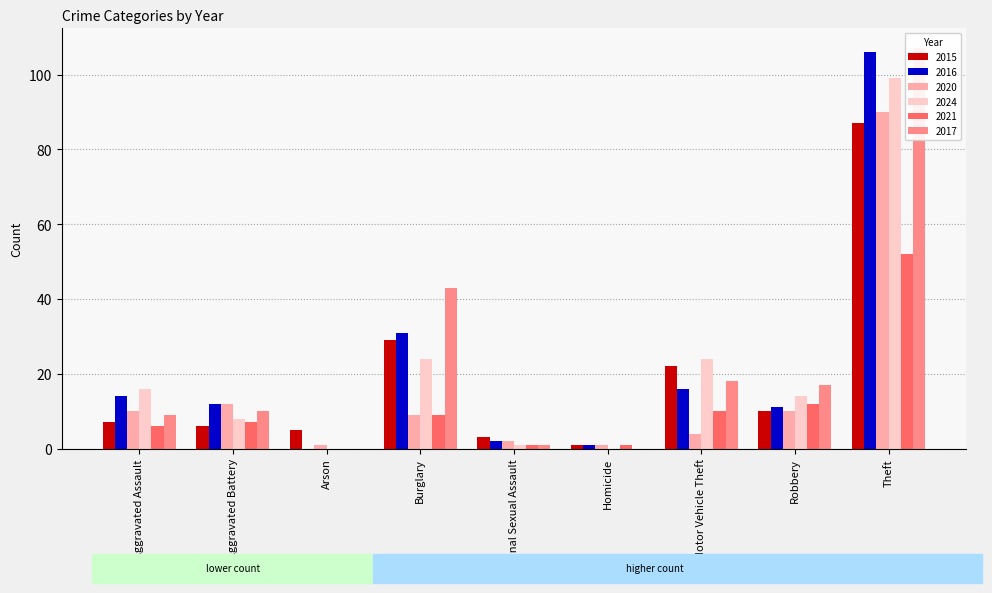

The value of 2016 at Homicide is 1. True or false?

True